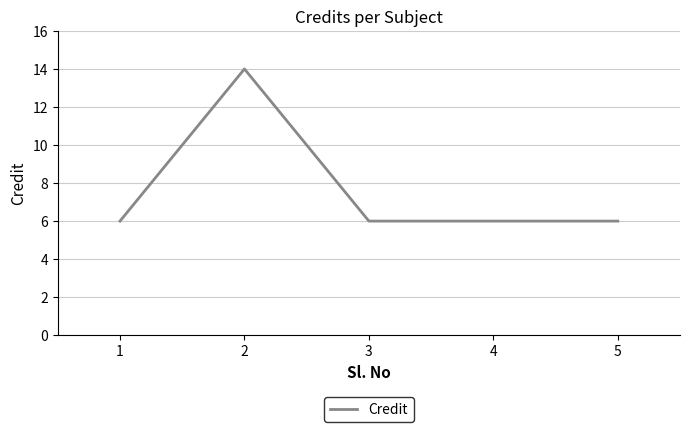

Reading right to left, extract all data points from this chart.

6	6	6	14	6